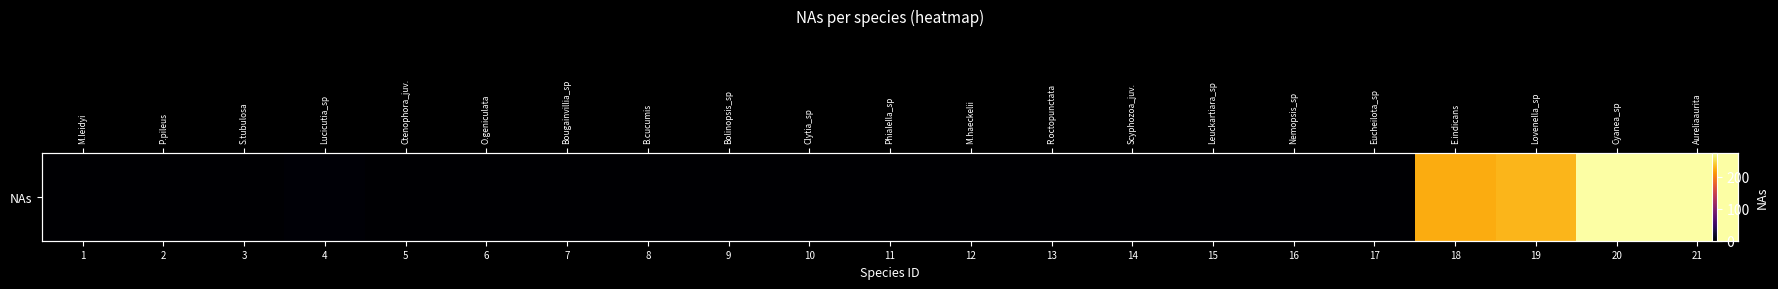

Which category has the highest value across all series?

20